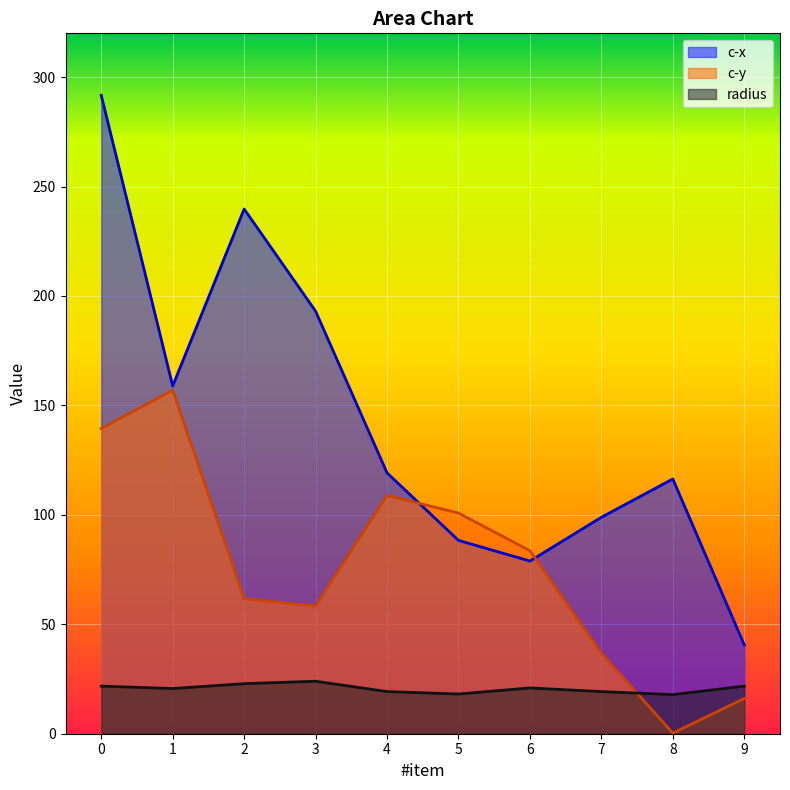

What are all the series names shown in the legend?

c-x, c-y, radius